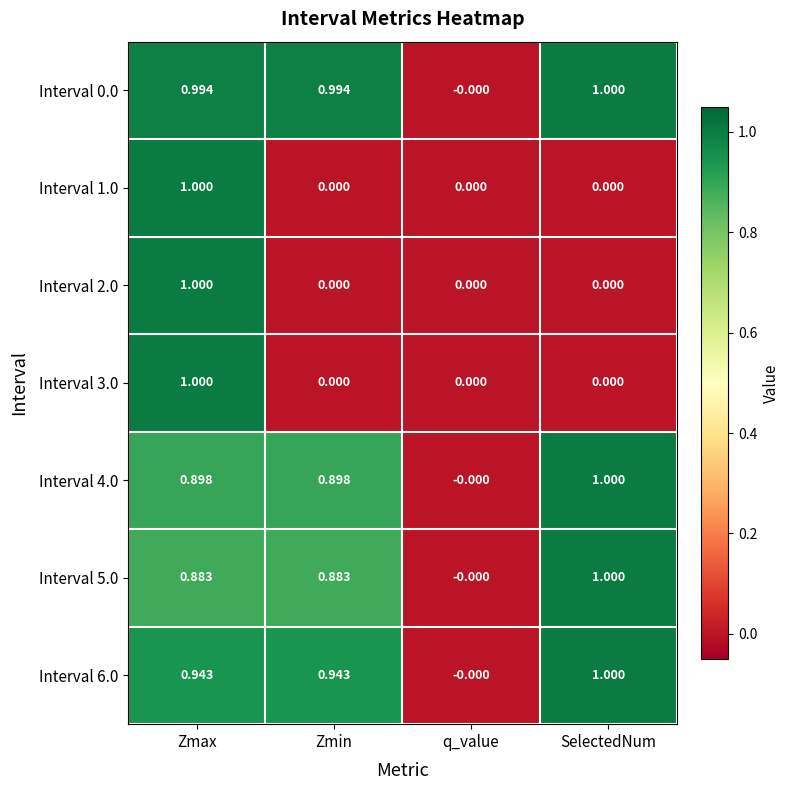

Which category has the lowest value in the Interval 5.0 series?

q_value